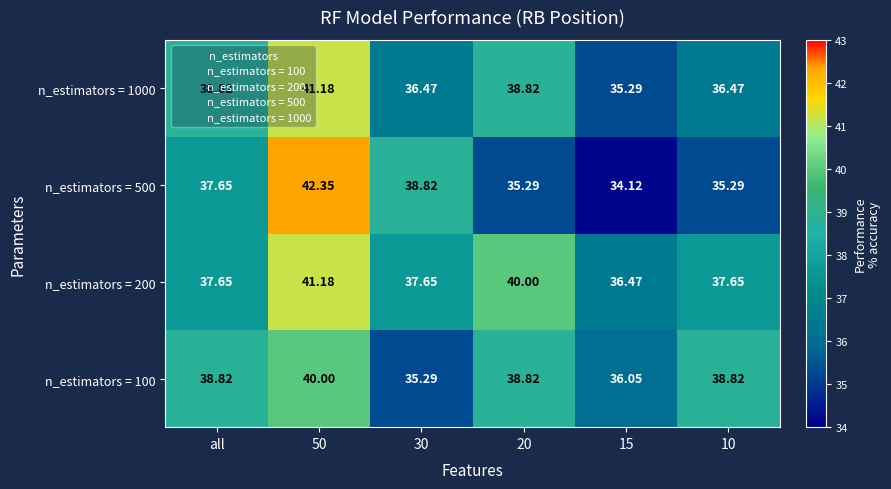

Which series has the largest range (max minus min)?

n_estimators = 500